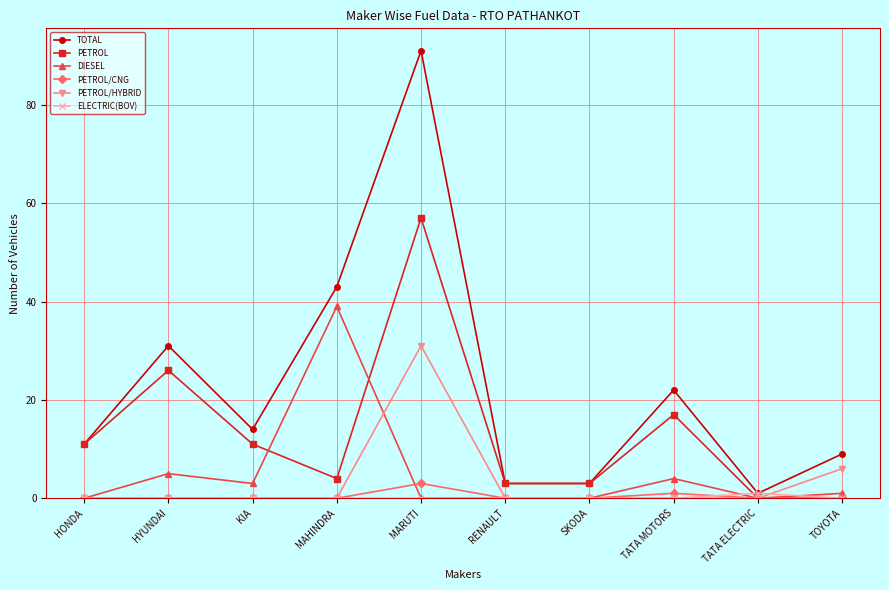

Reading left to right, list all the values displayed in this chart.

TOTAL: 11	31	14	43	91	3	3	22	1	9
PETROL: 11	26	11	4	57	3	3	17	0	0
DIESEL: 0	5	3	39	0	0	0	4	0	1
PETROL/CNG: 0	0	0	0	3	0	0	1	0	0
PETROL/HYBRID: 0	0	0	0	31	0	0	0	0	6
ELECTRIC(BOV): 0	0	0	0	0	0	0	0	1	0